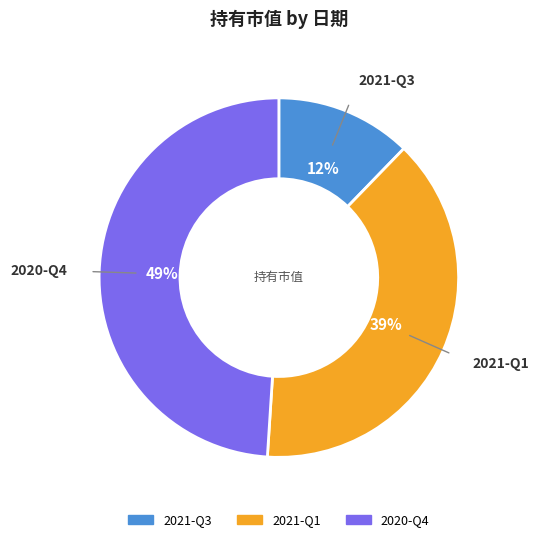

To the nearest percent, what is the average slice percentage?

33%